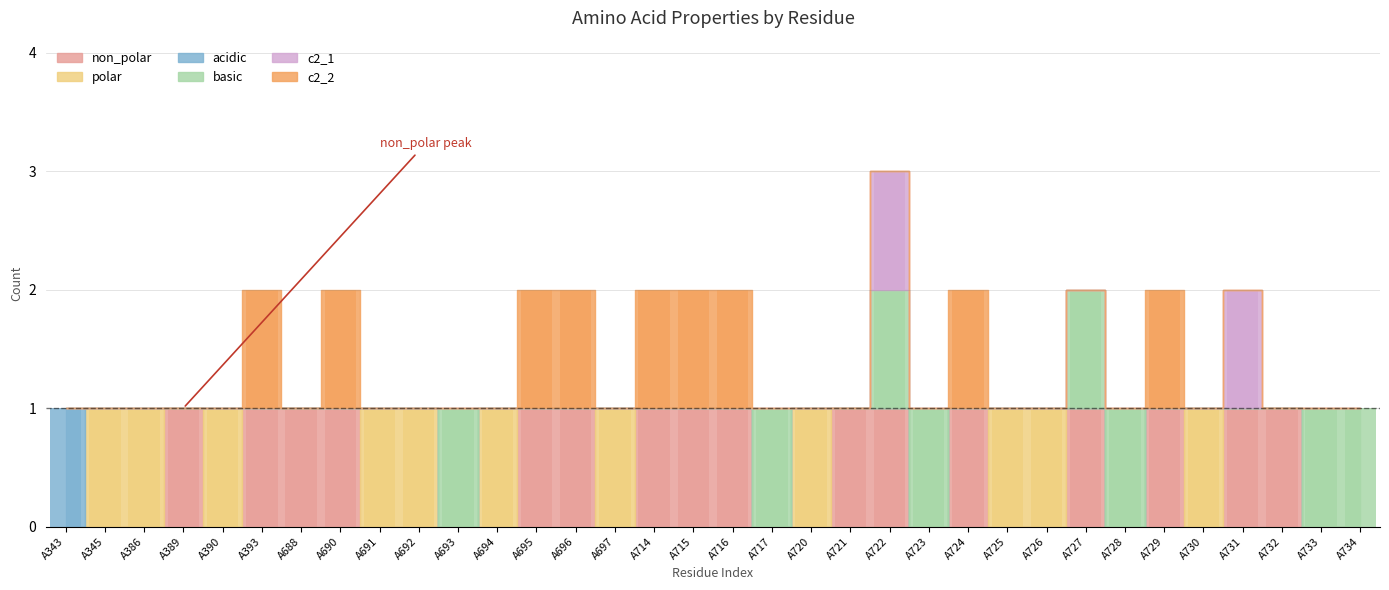

Count the acidic values in the range 0 to 1.

34